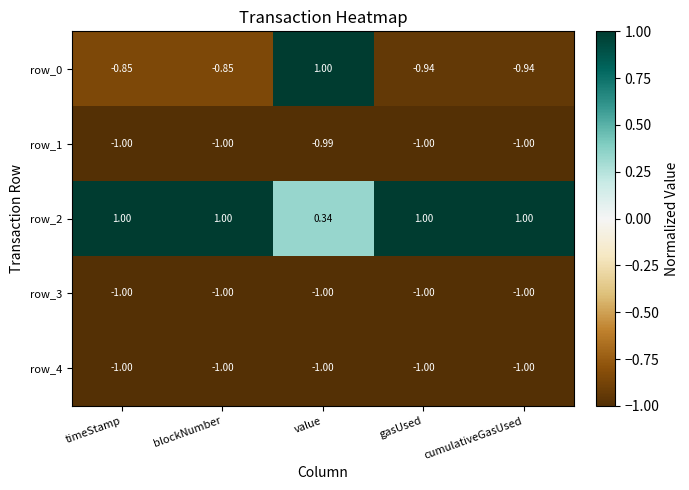

Is the value of row_4 at timeStamp greater than the value of row_0 at gasUsed?

No